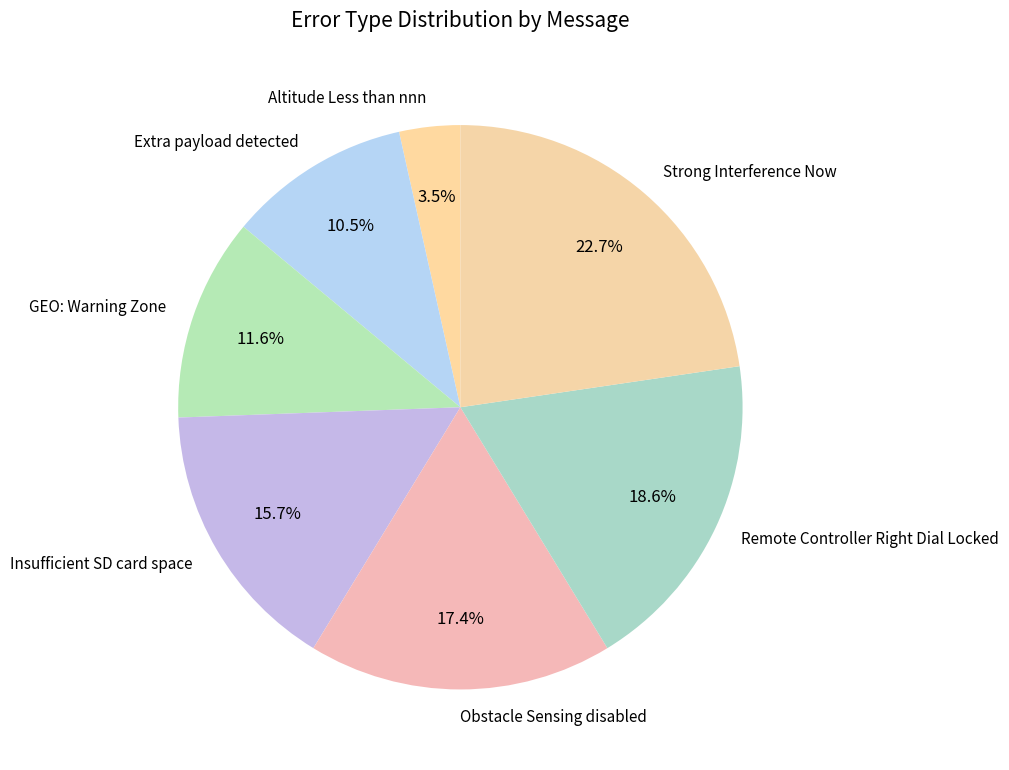

Between Obstacle Sensing disabled and Strong Interference Now, which is larger?

Strong Interference Now